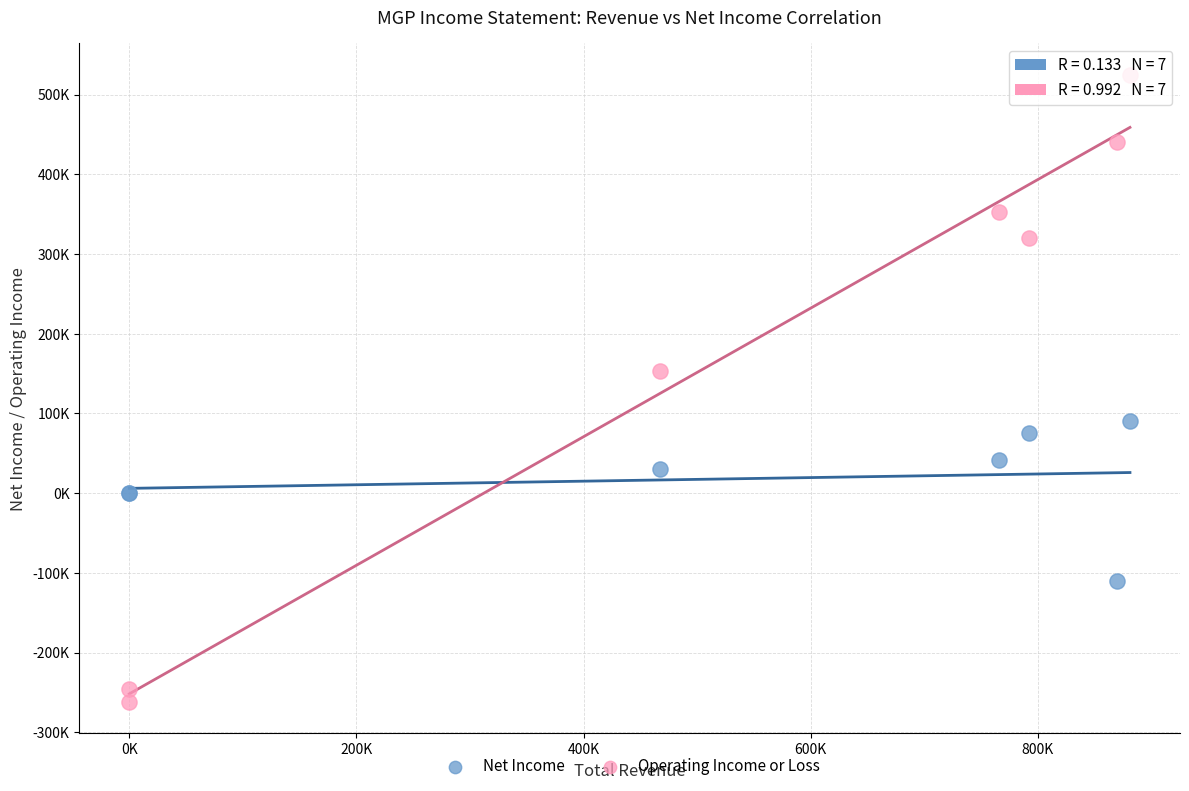

What are all the series names shown in the legend?

Net Income, Operating Income or Loss